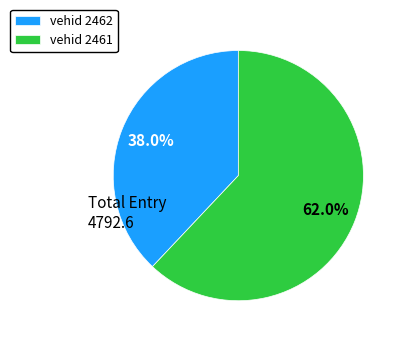

Which slice is the largest?

vehid 2461